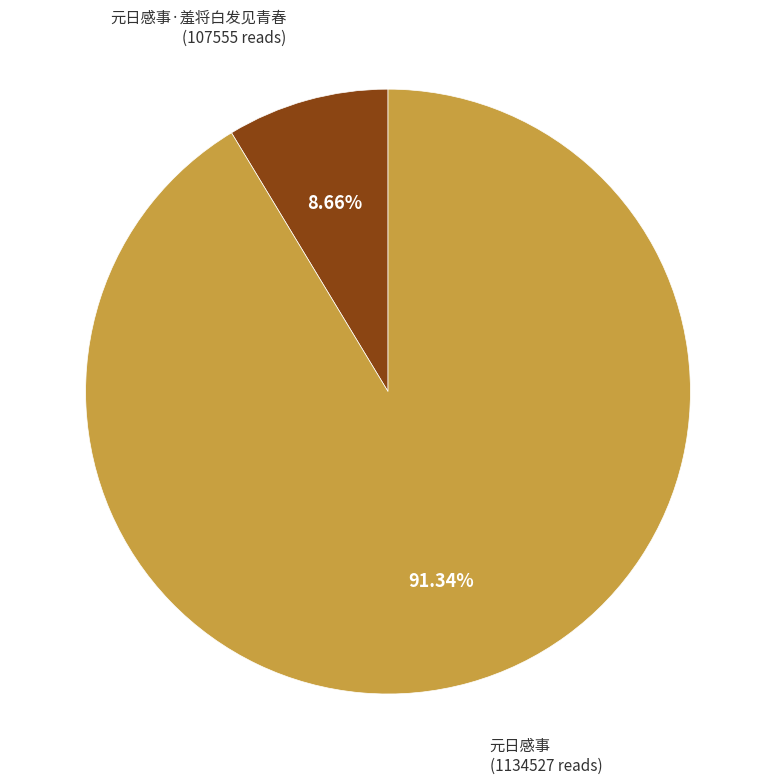

What is the largest slice in the pie chart?

元日感事